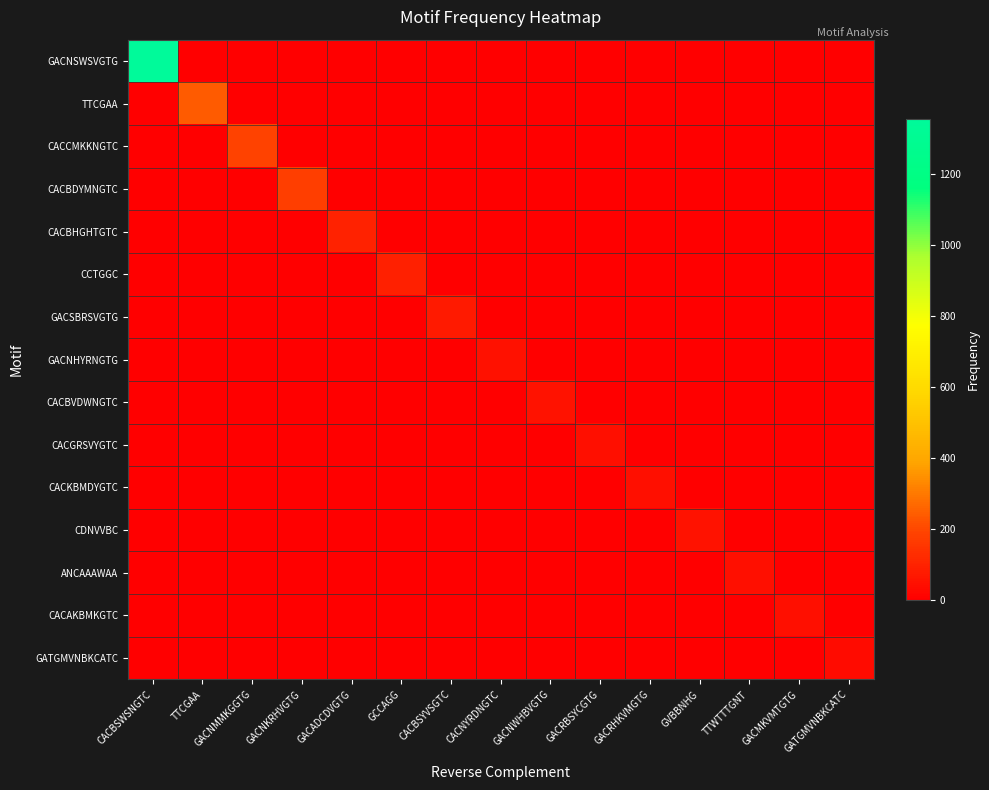

Count the number of categories in the chart.

15